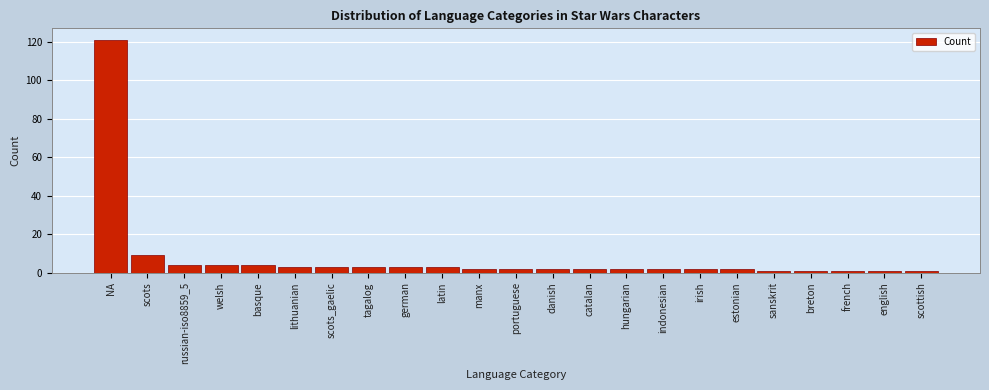

Reading right to left, transcribe all the data shown in this chart.

scottish=1	english=1	french=1	breton=1	sanskrit=1	estonian=2	irish=2	indonesian=2	hungarian=2	catalan=2	danish=2	portuguese=2	manx=2	latin=3	german=3	tagalog=3	scots_gaelic=3	lithuanian=3	basque=4	welsh=4	russian-iso8859_5=4	scots=9	NA=121